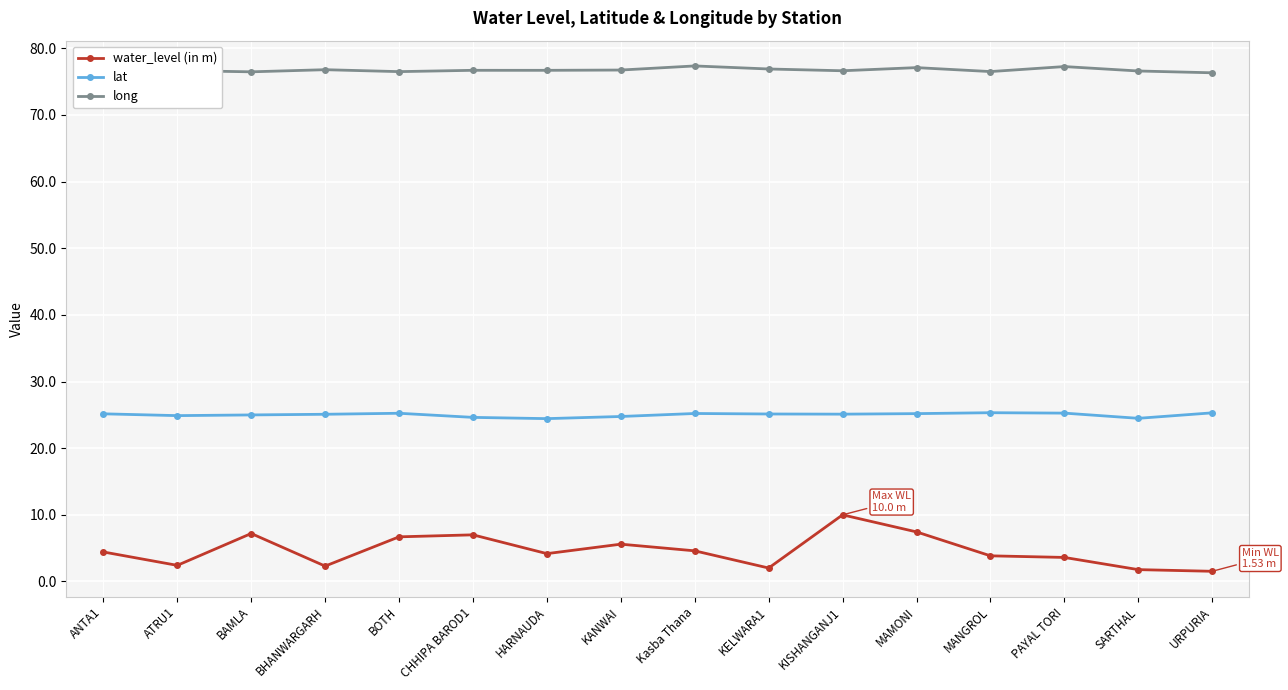

Reading right to left, list all the values displayed in this chart.

water_level (in m): 1.5	1.8	3.6	3.9	7.4	10.0	2.0	4.6	5.6	4.2	7.0	6.7	2.3	7.2	2.4	4.4
lat: 25.3	24.5	25.3	25.3	25.2	25.1	25.1	25.2	24.8	24.4	24.6	25.2	25.1	25.0	24.9	25.2
long: 76.3	76.6	77.3	76.5	77.1	76.6	76.9	77.4	76.7	76.7	76.7	76.5	76.8	76.5	76.7	76.3